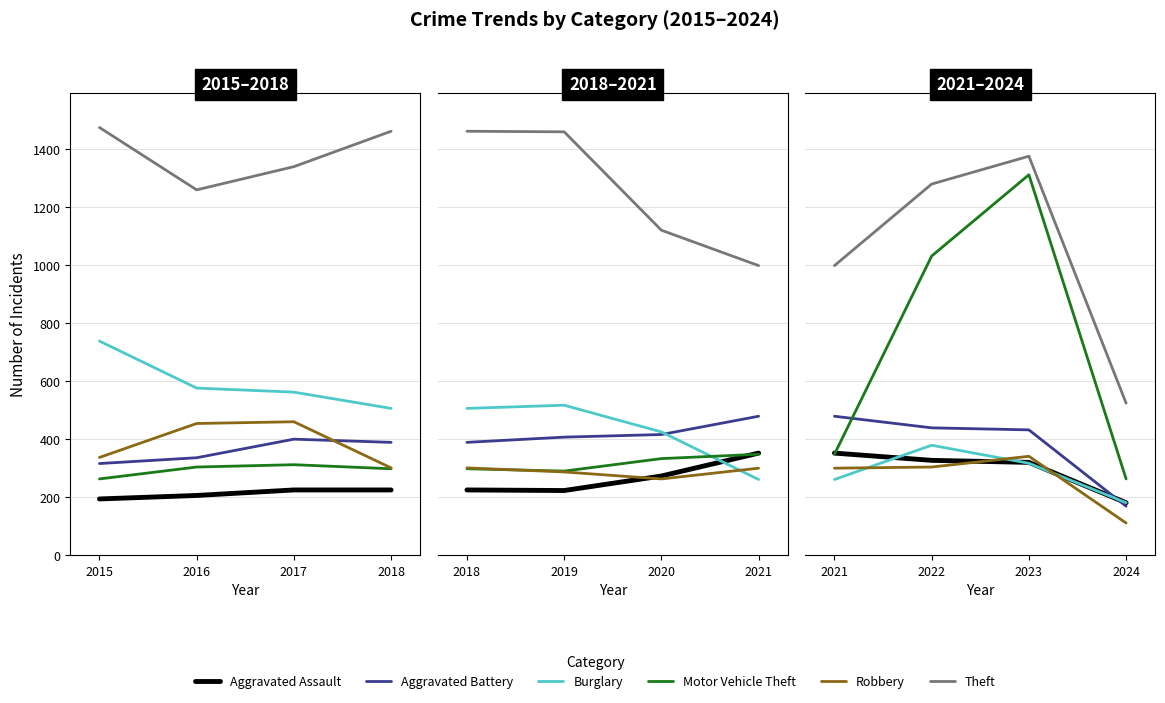

How many intersections are there between Aggravated Assault and Robbery?

2